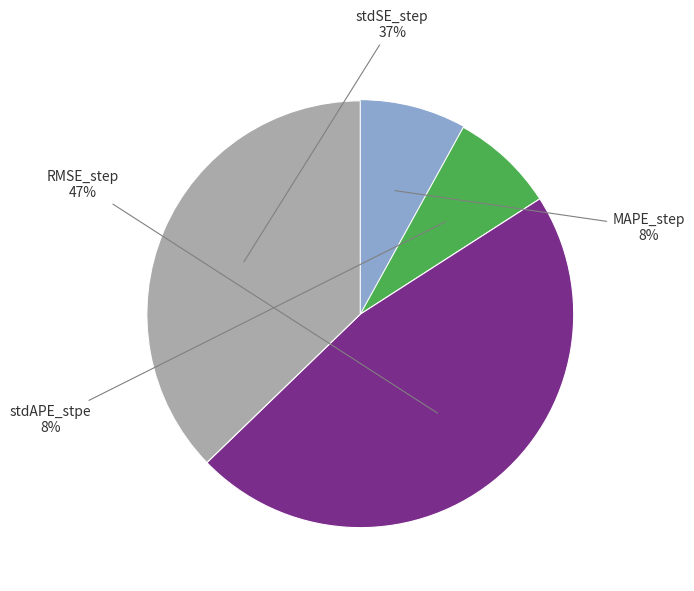

Does any single category account for the majority?

No